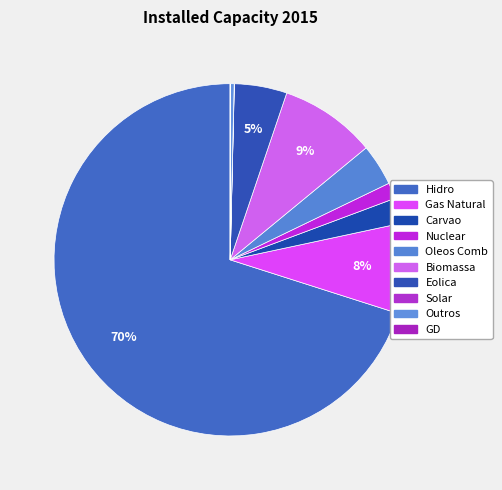

Which slice is the largest?

Hidro